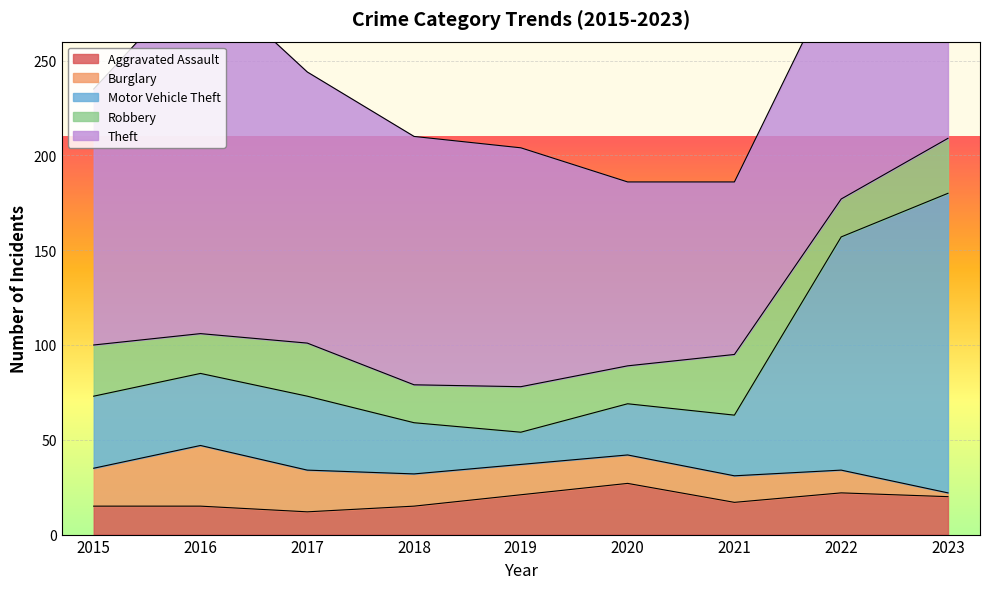

The value of Theft at 2015 is 86. True or false?

False